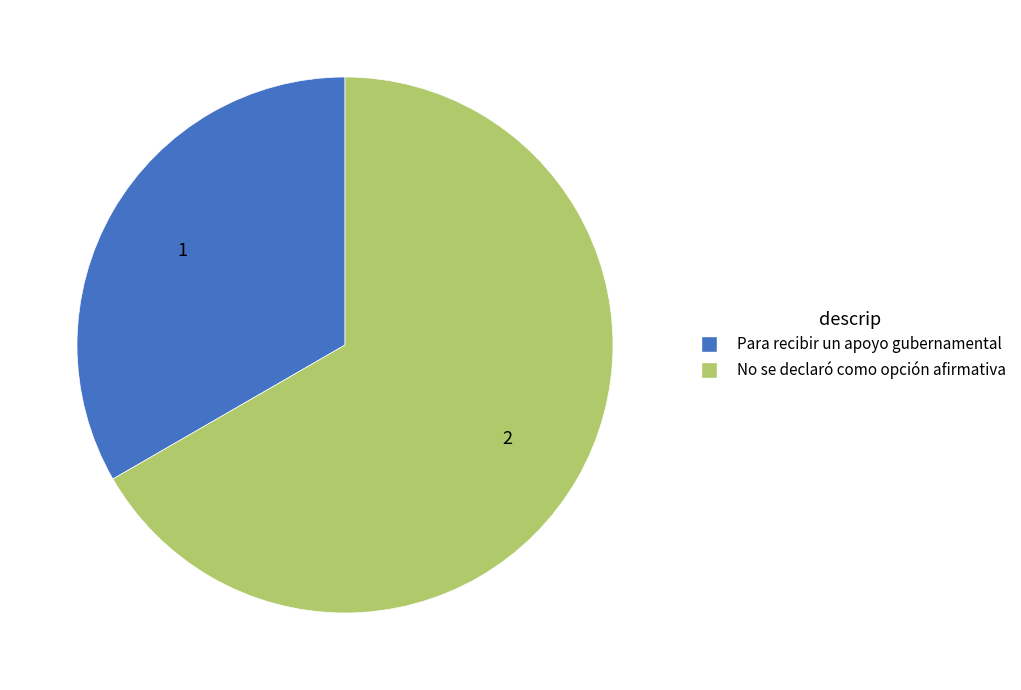

Between Para recibir un apoyo gubernamental and No se declaró como opción afirmativa, which is larger?

No se declaró como opción afirmativa